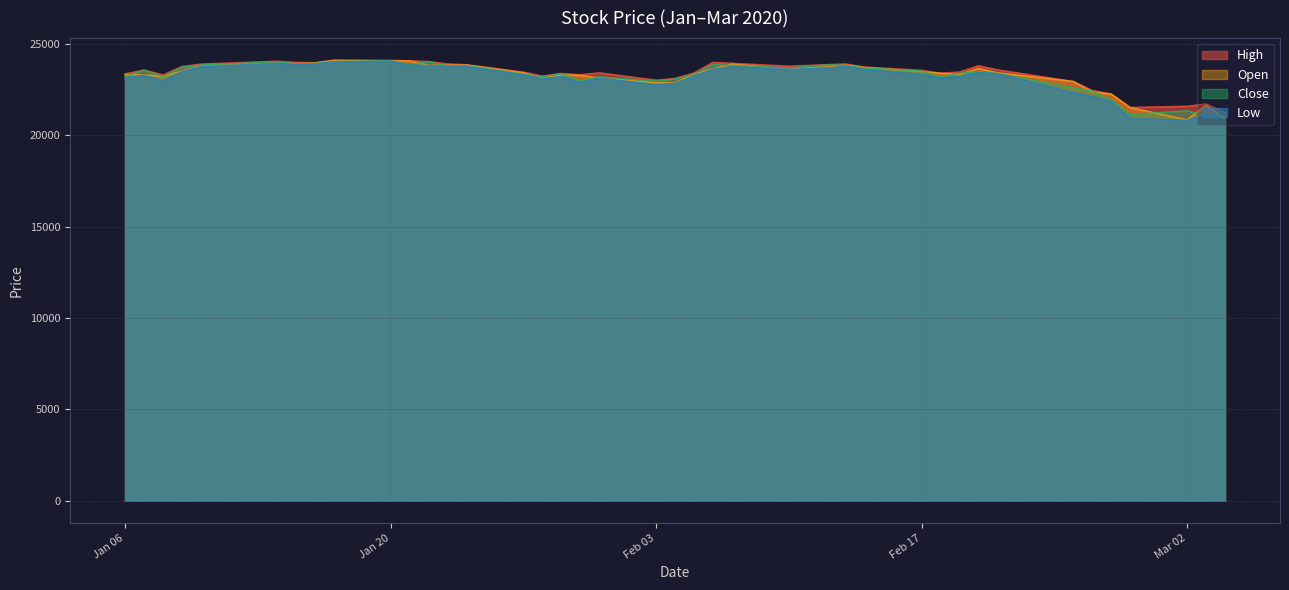

The Open series shows 33871.9 at 2020-01-15. True or false?

False